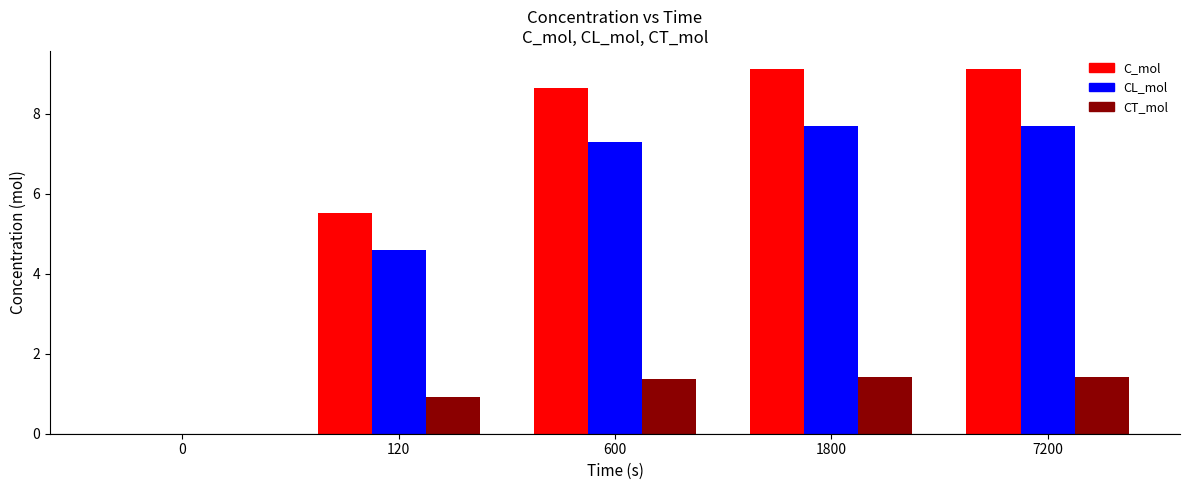

Is the value of CT_mol at 600 greater than the value of C_mol at 600?

No